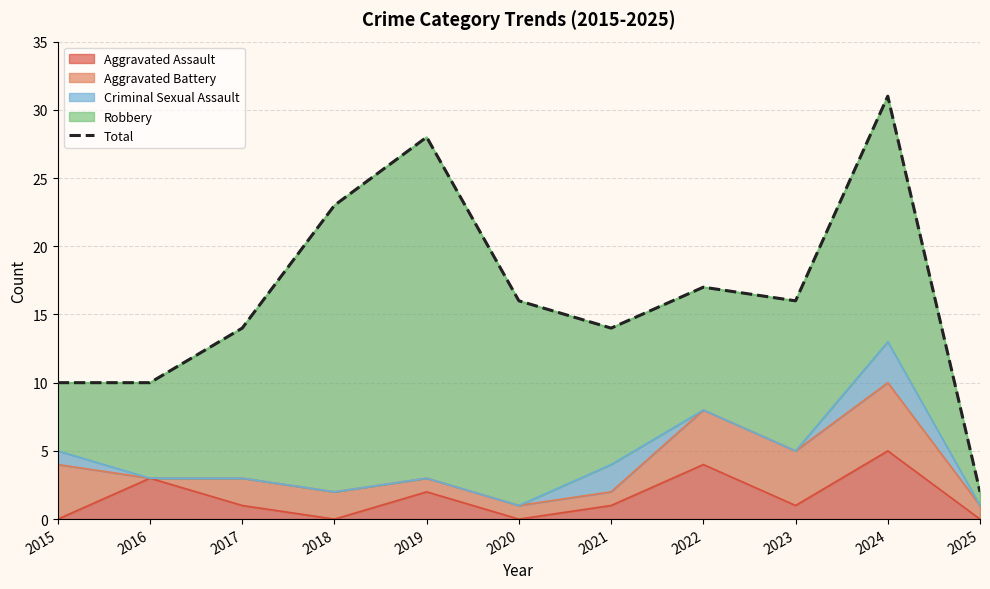

What is the smallest value displayed?

2